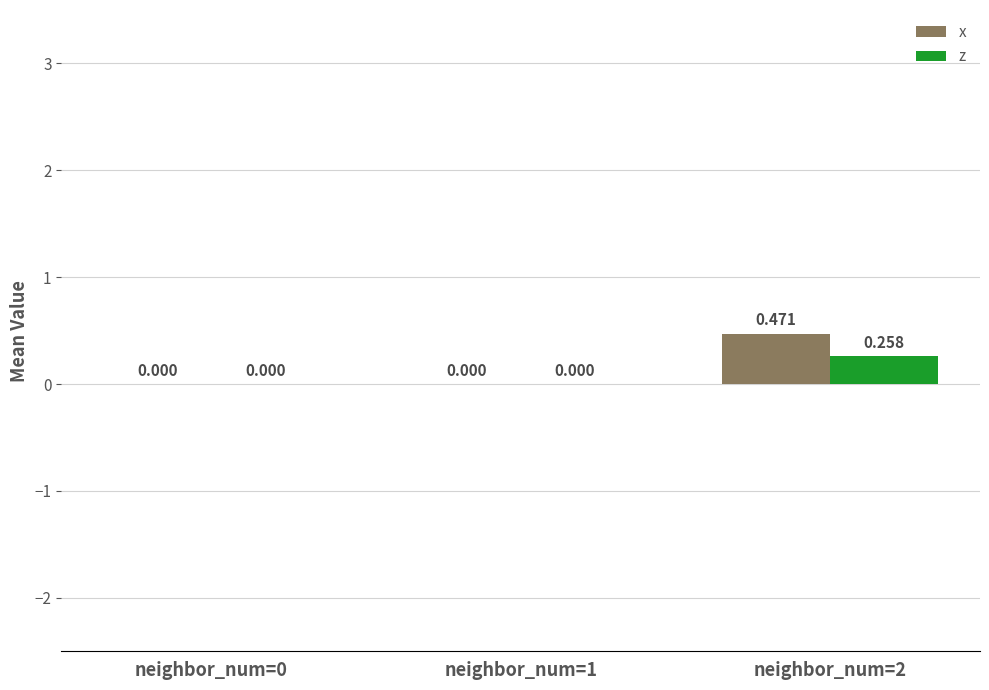

Between neighbor_num=0 and neighbor_num=2, which series saw the biggest shift?

x